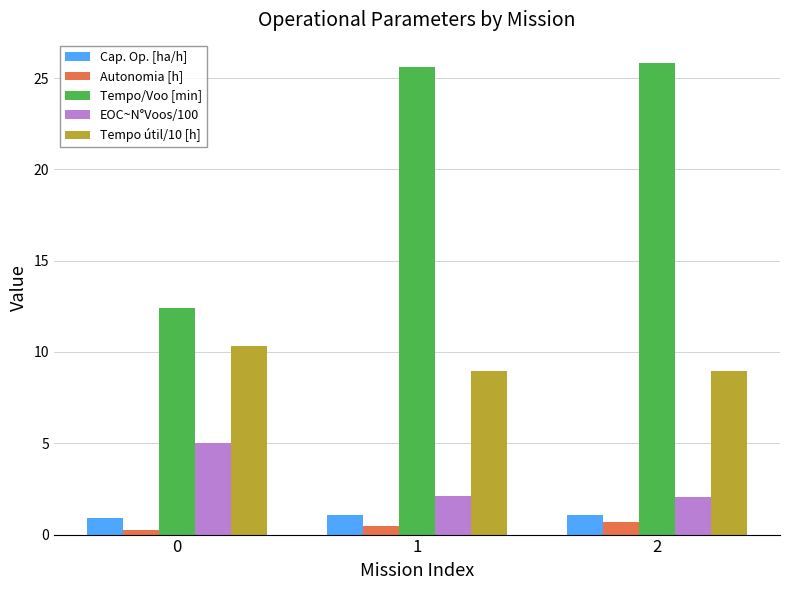

Is it true that EOC~N°Voos/100 equals 5.0 at 0?

True